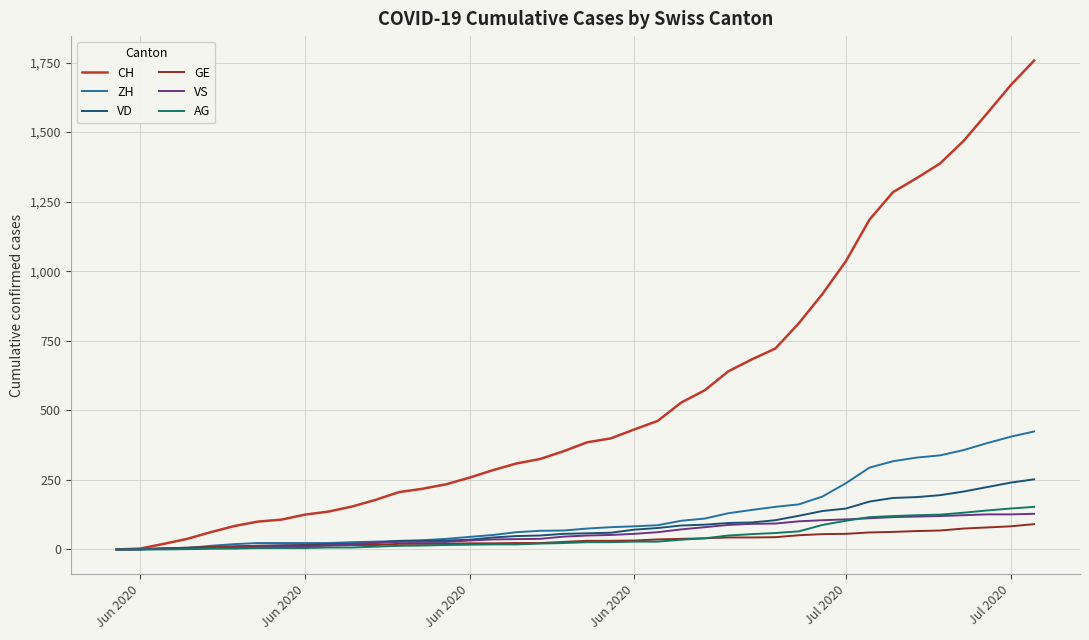

What is the highest value of the VS series?

128